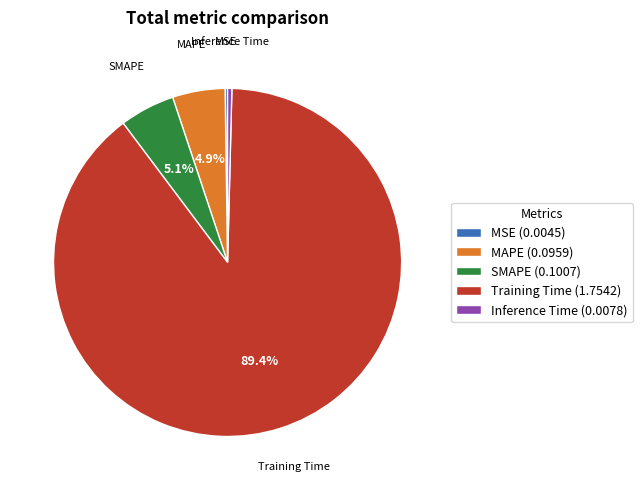

Does Training Time (1.7542) represent more than half of the total?

Yes